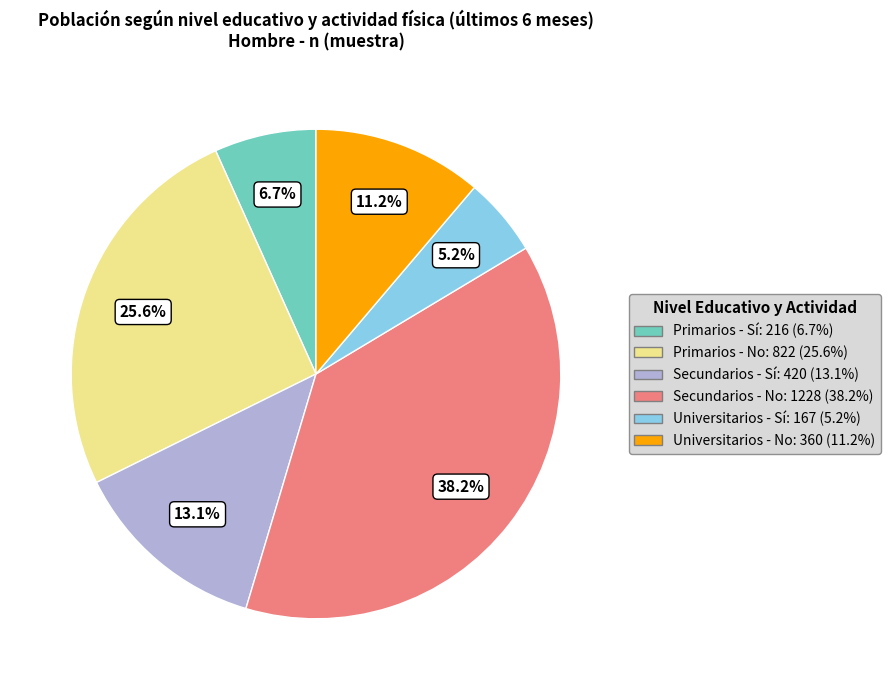

To the nearest percent, what percentage of the pie is Universitarios - Sí?

5%